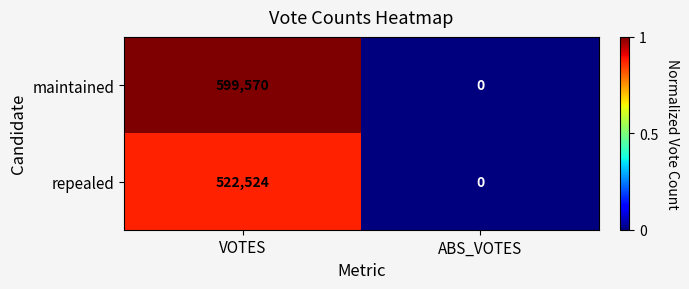

How many positive values does the repealed series have?

1